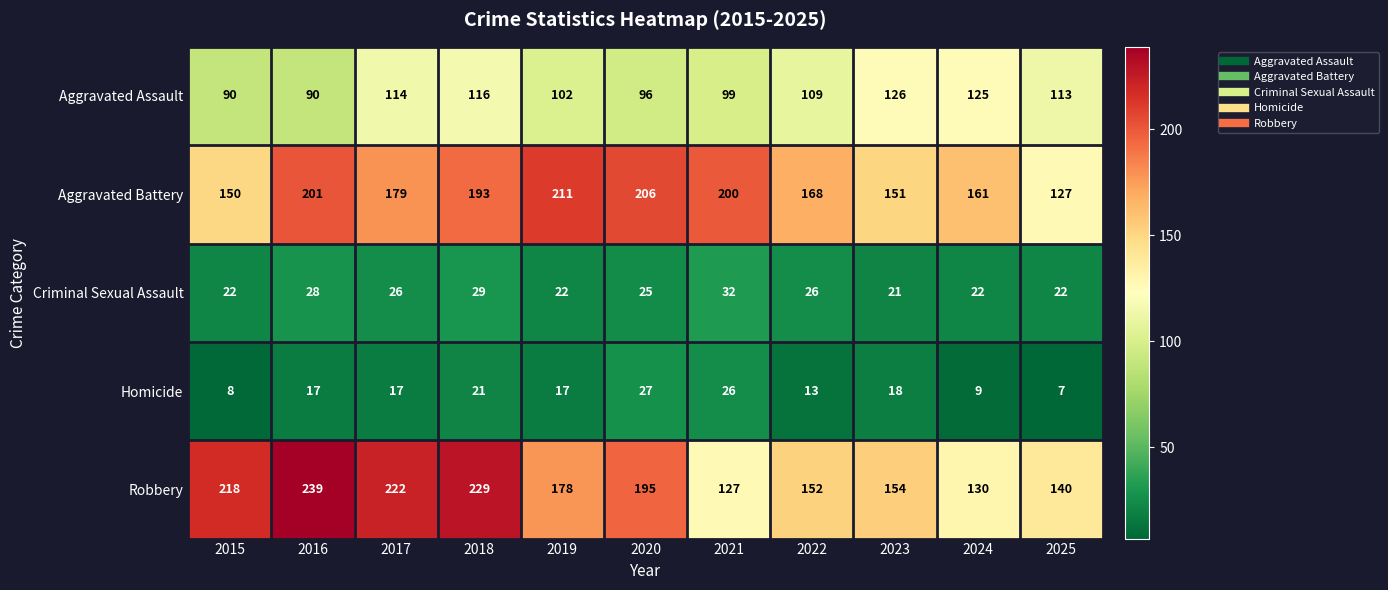

At which category is the sum across all series the highest?

2018